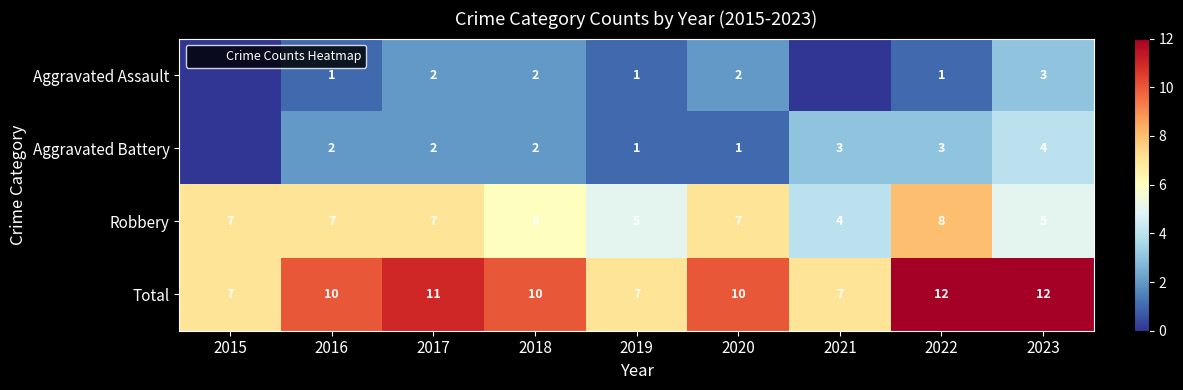

What is the total value across all series at 2015?

14